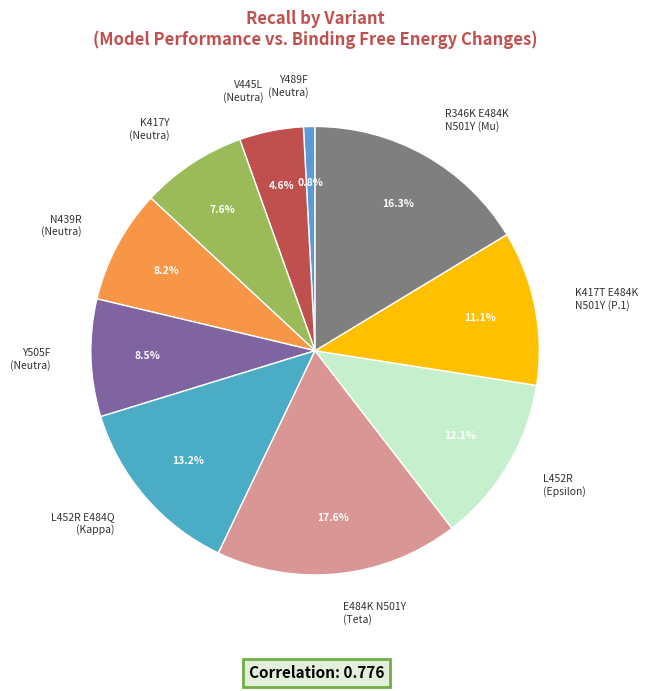

To the nearest percent, what portion does L452R E484Q (Kappa) represent?

13%